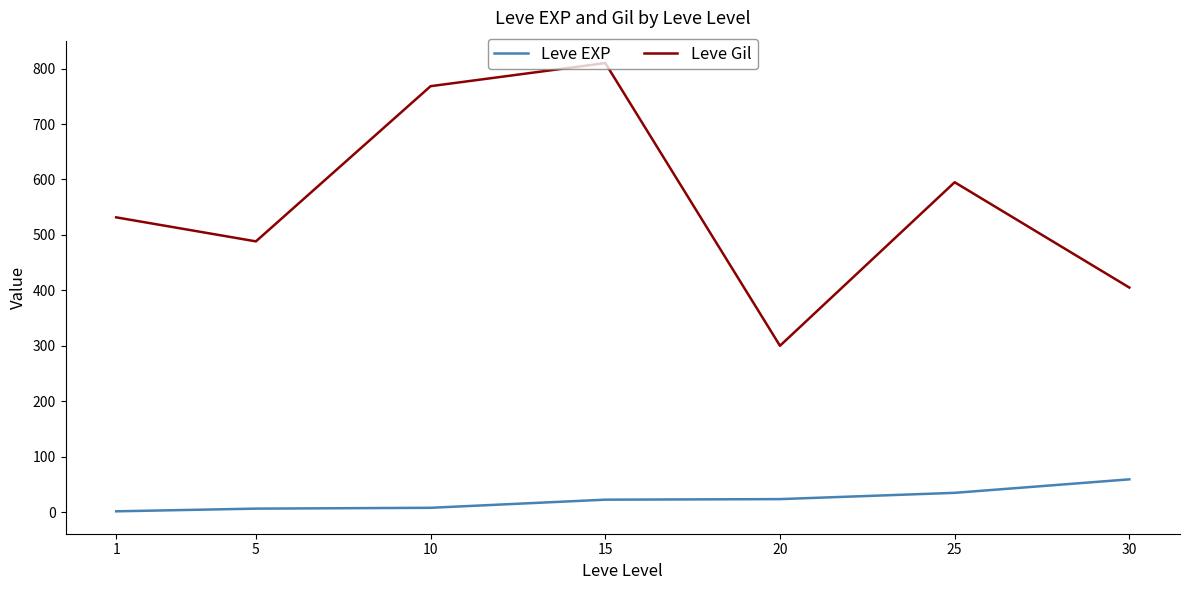

True or false: Leve Gil has a value of 595.0 at 25.

True